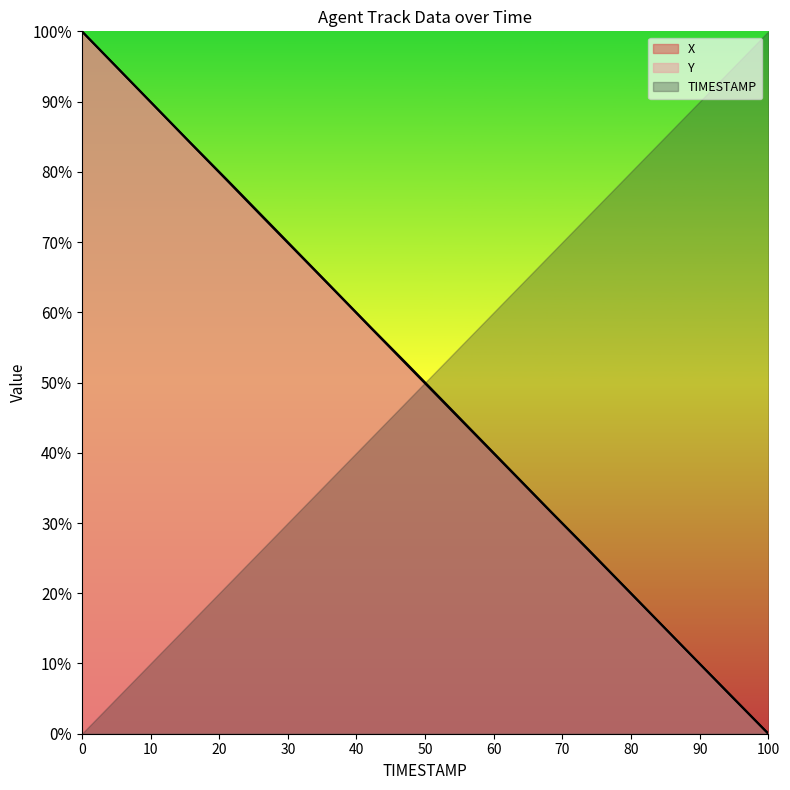

Which series has the widest spread of values?

X